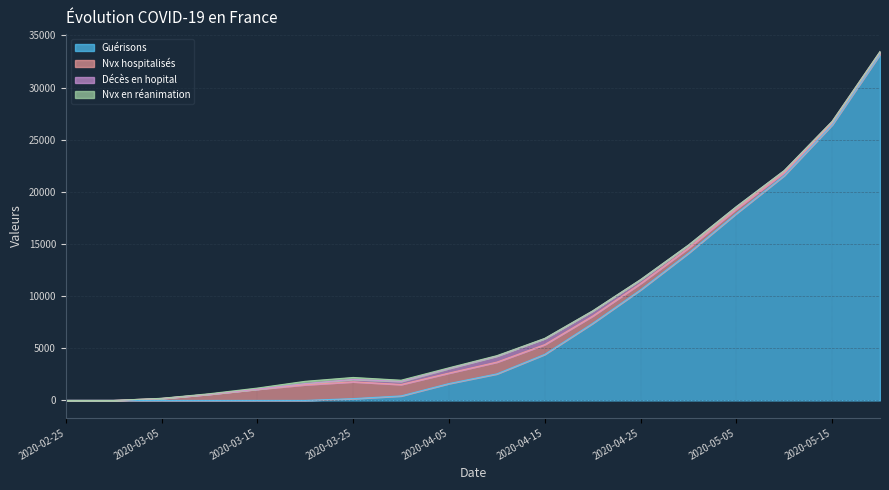

How many distinct data groups are displayed?

4